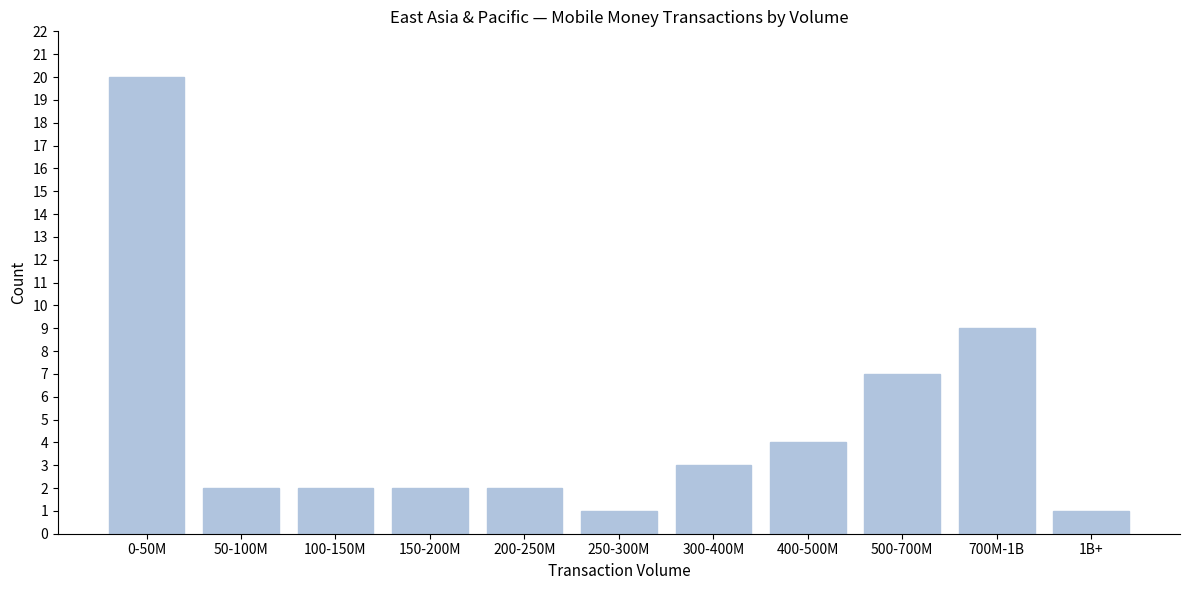

Reading left to right, list all the values displayed in this chart.

20	2	2	2	2	1	3	4	7	9	1